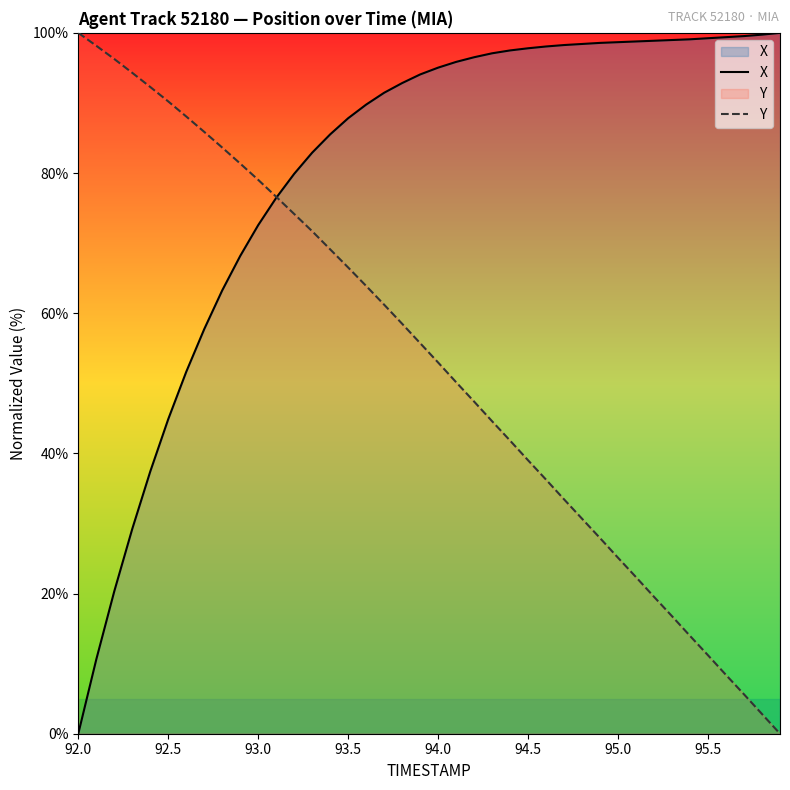

Which series has the largest total across all categories?

X